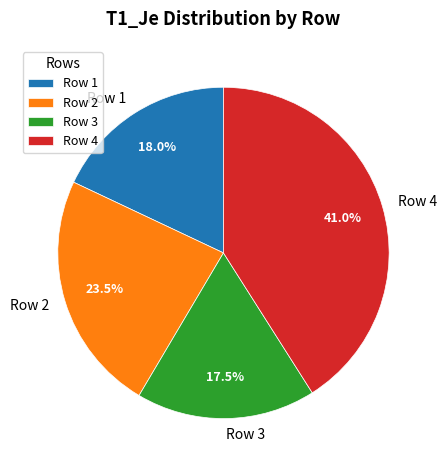

What percentage is the Row 4 slice, to the nearest percent?

41%